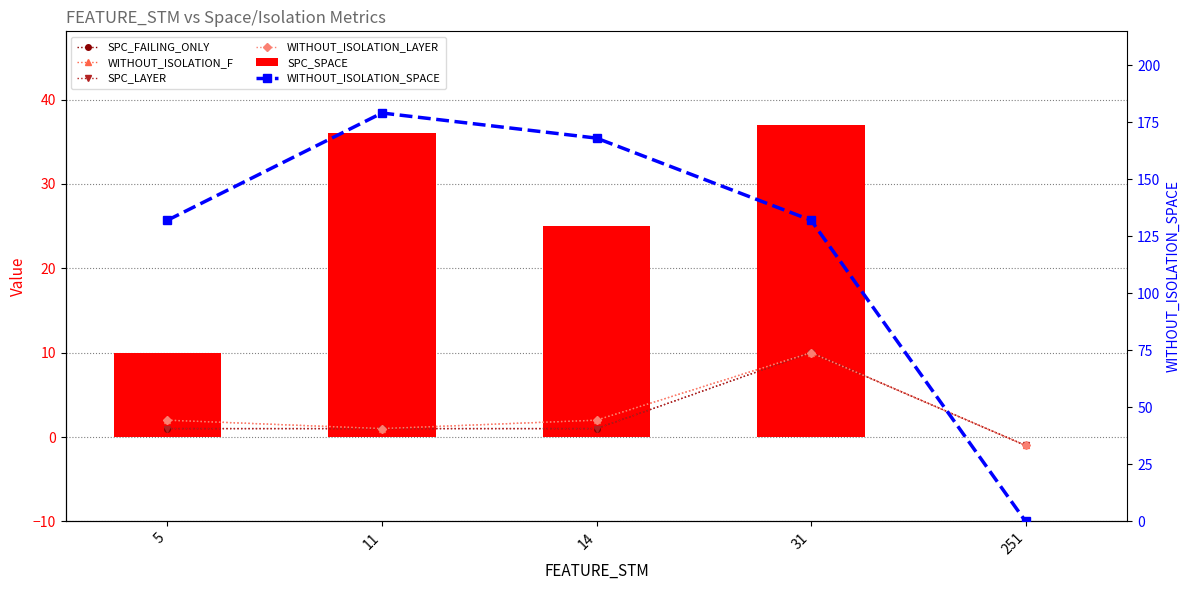

What is the difference between the highest and lowest values at 31?

122